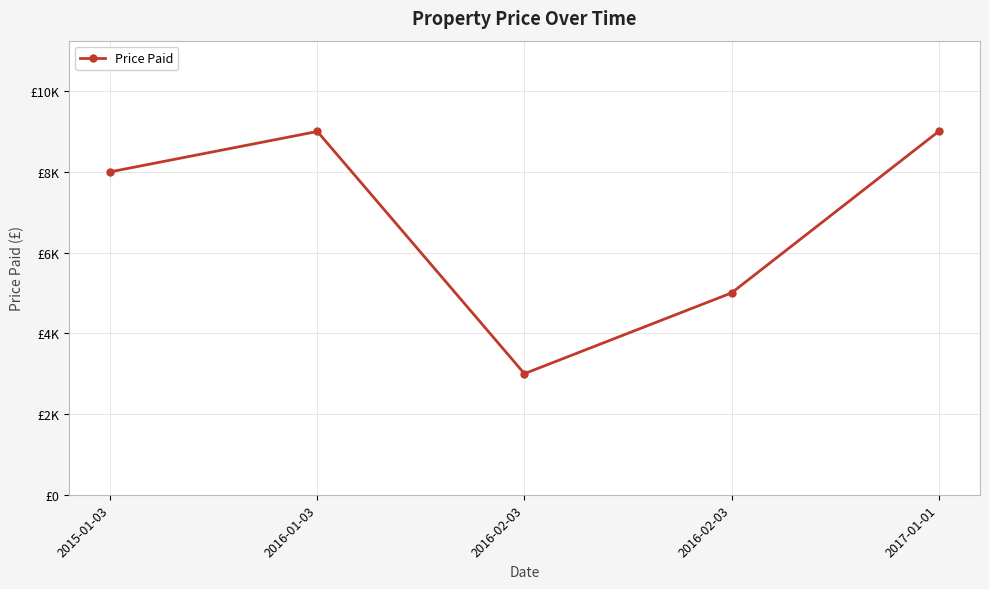

Is this an area chart (filled region under the line)?

No